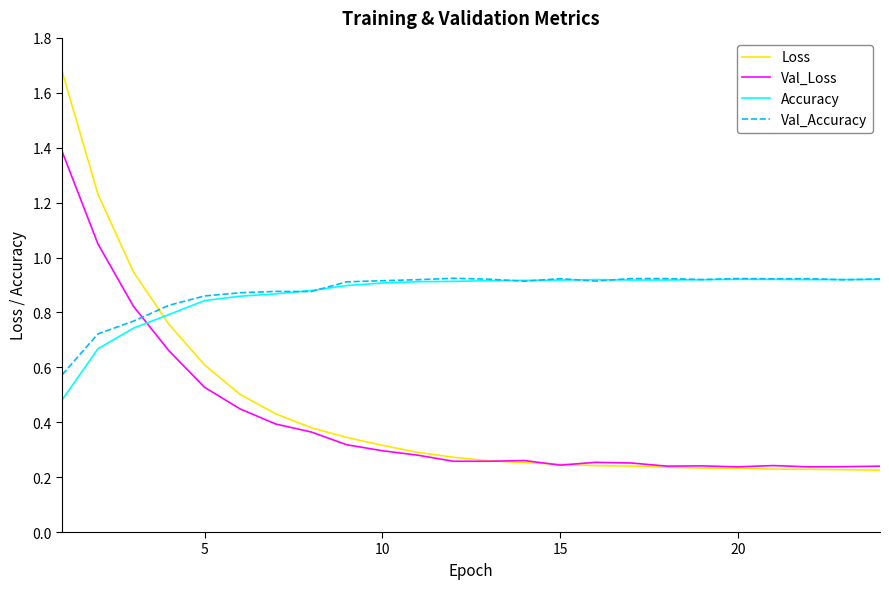

Which series has the largest range (max minus min)?

Loss